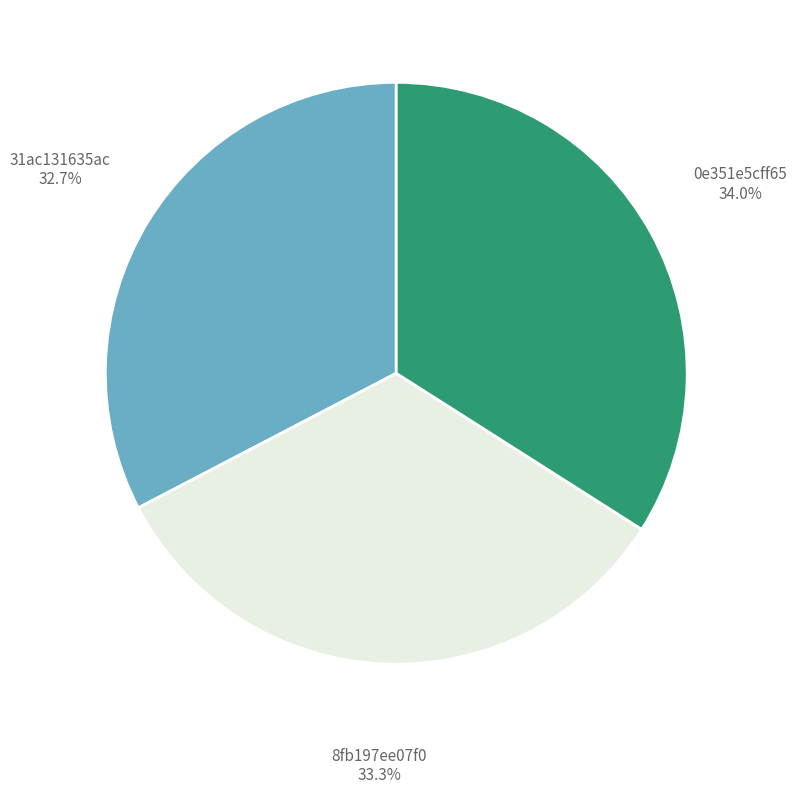

What is the ratio of the value at 0e351e5cff65 to the value at 8fb197ee07f0?

1.0